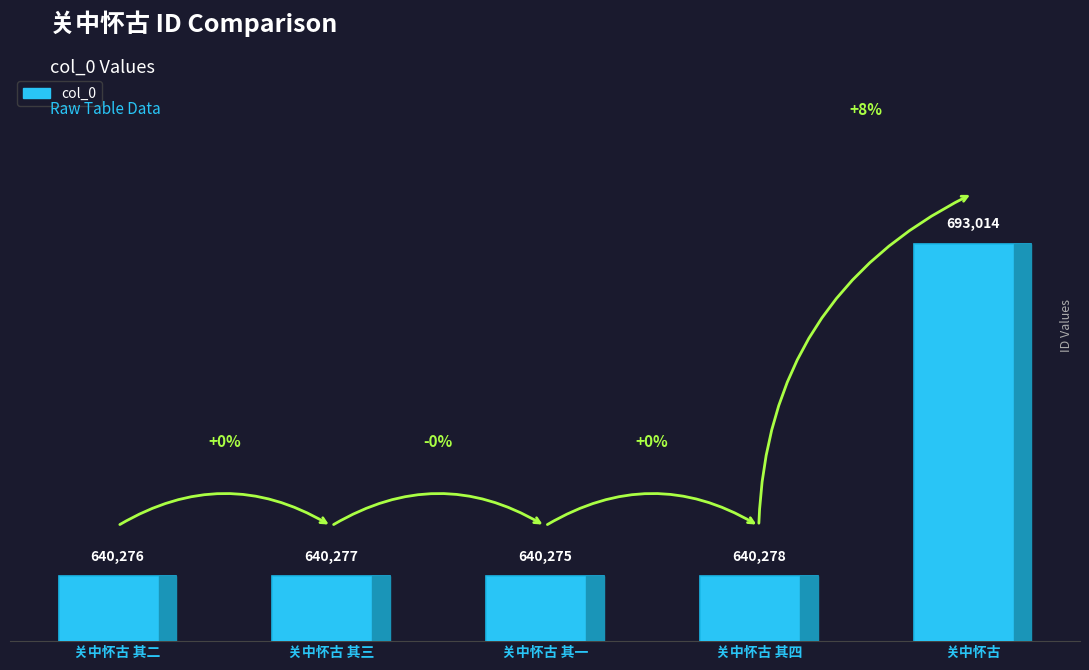

What is the ratio of the value at 关中怀古 其四 to the value at 关中怀古 其一?

1.0